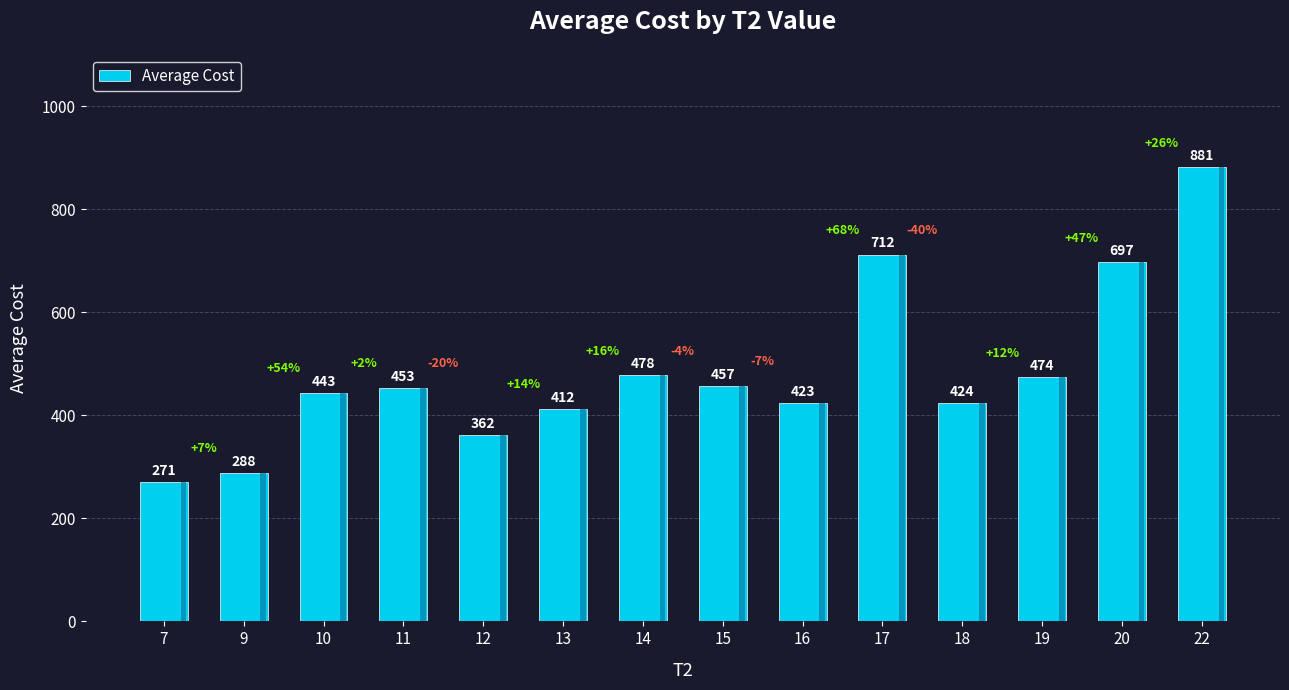

How many bars are there in total?

14